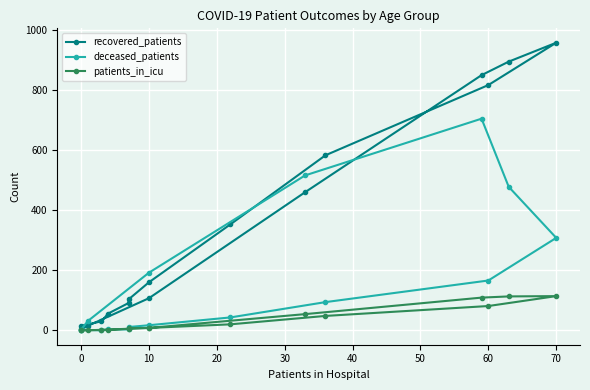

Which series has the largest total across all categories?

recovered_patients